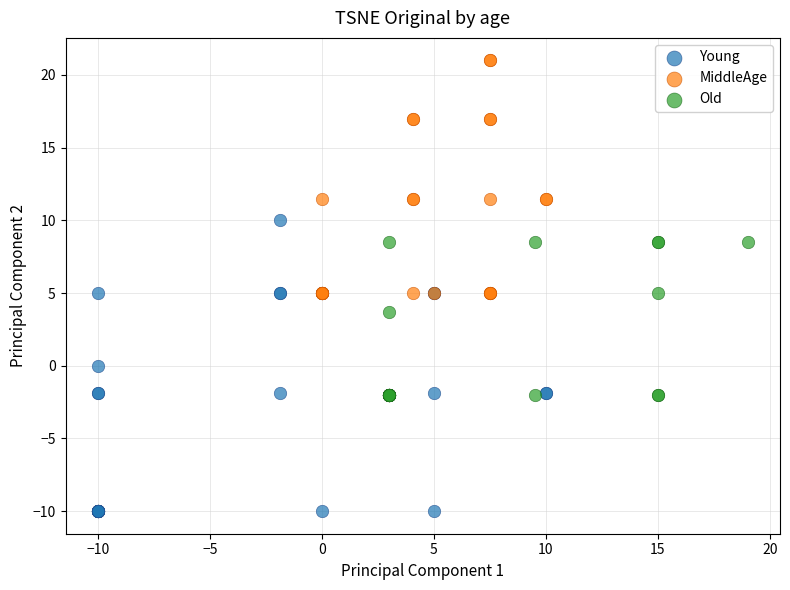

Which series contains the highest Y value?

MiddleAge